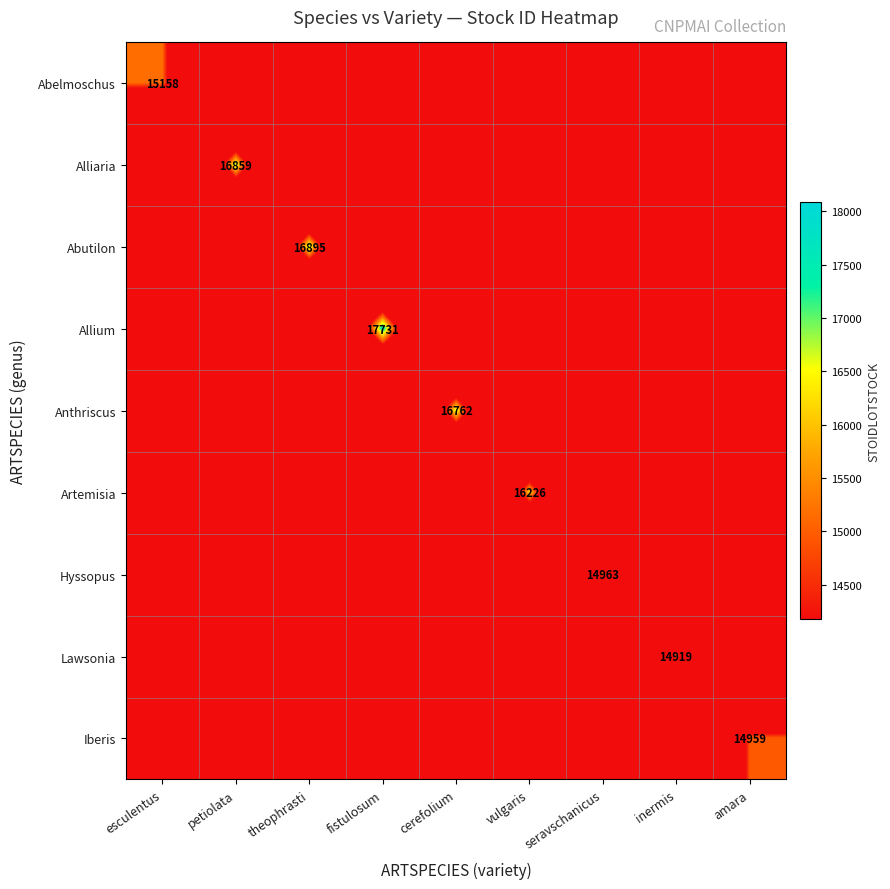

Which series changed the most between fistulosum and seravschanicus?

Allium